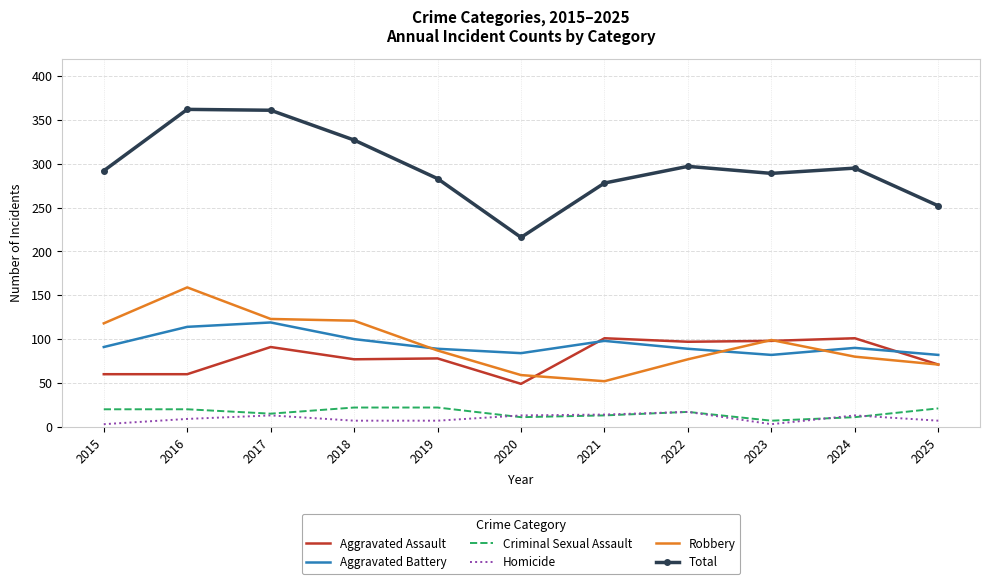

What is the greatest value displayed?

362